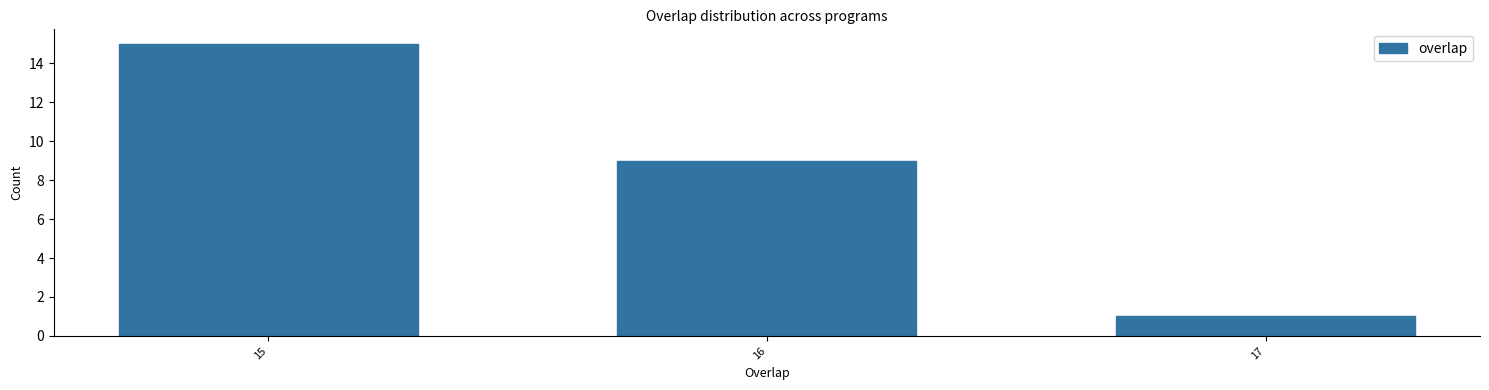

Reading left to right, transcribe all the data shown in this chart.

15=15	16=9	17=1